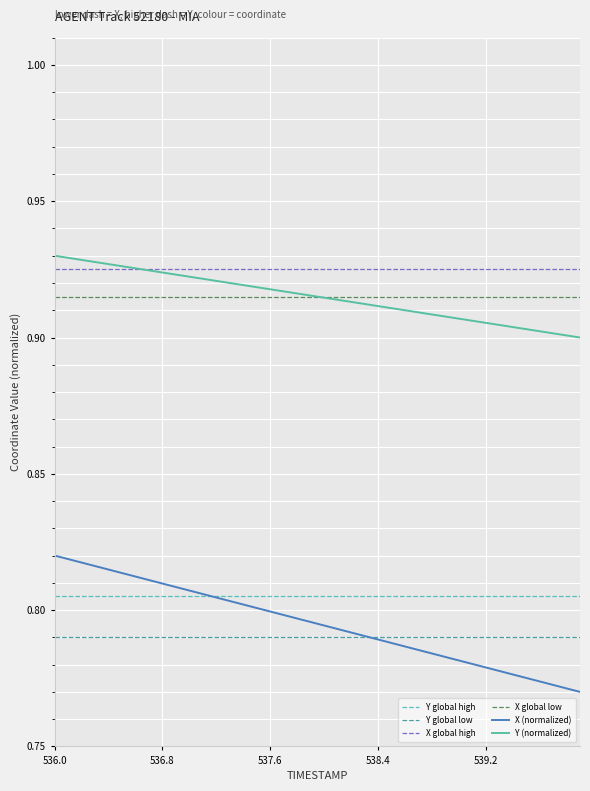

True or false: Y (normalized) and Y global low intersect in this chart.

False